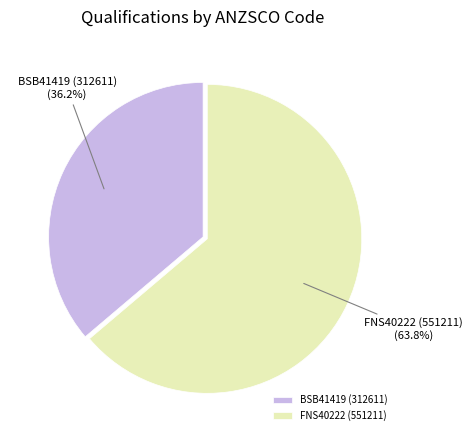

What percentage is the FNS40222 (551211) slice, to the nearest percent?

64%